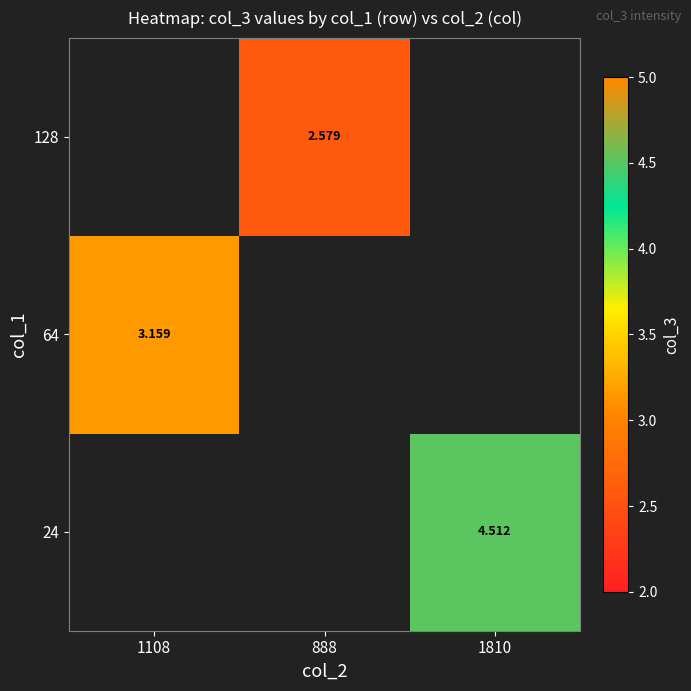

Is it true that 128 equals 4.6 at 888?

False